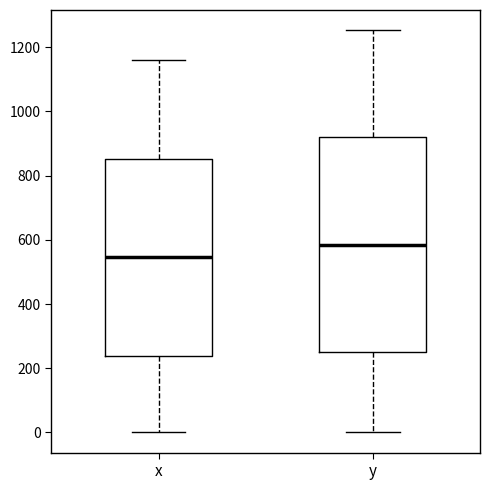

Reading left to right, transcribe this box plot: for each box, give where its median line is, the range the box spans, and where its two whiskers end, as read against the y-axis. The values are not printed on the chart, so give them approximately, as read against the axis.

x: median 540, box 240 to 860, whiskers 0 to 1160
y: median 580, box 260 to 920, whiskers 0 to 1260